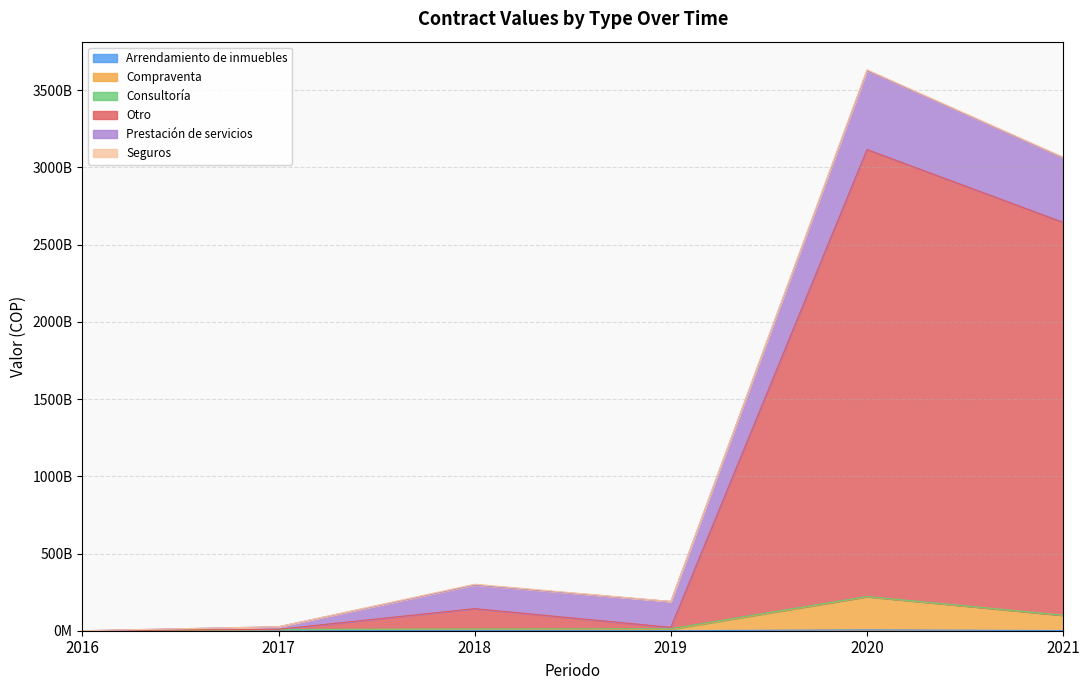

In Otro, how many points are lower than both neighbors (excluding endpoints)?

1